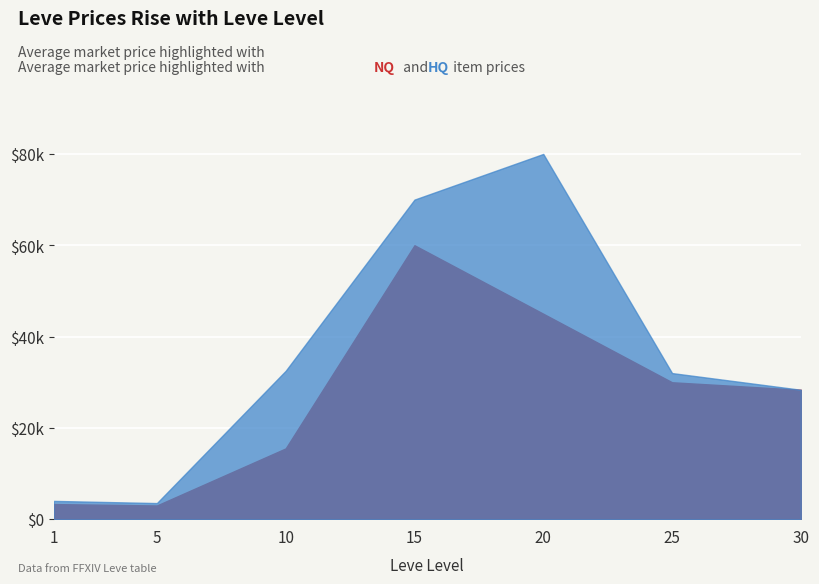

What is the difference between the maximum and minimum values in the currentAveragePrice series?

57000.0